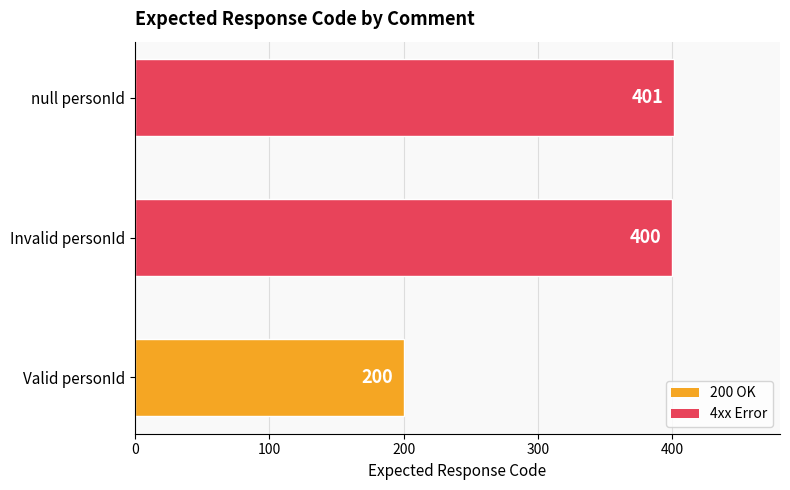

At which category does the chart reach its peak across all series?

null personId